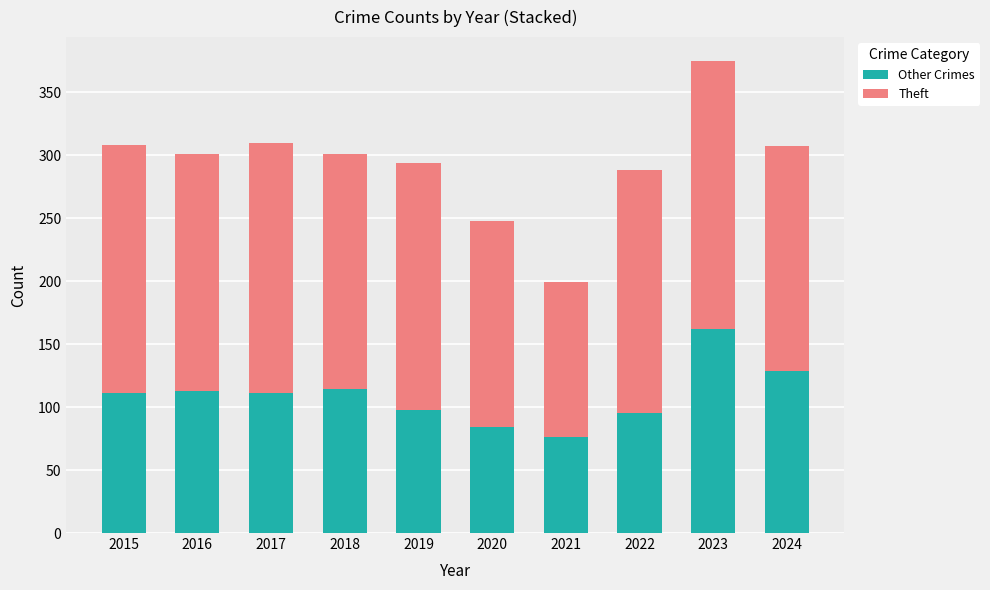

What is the total value across all series at 2015?

308